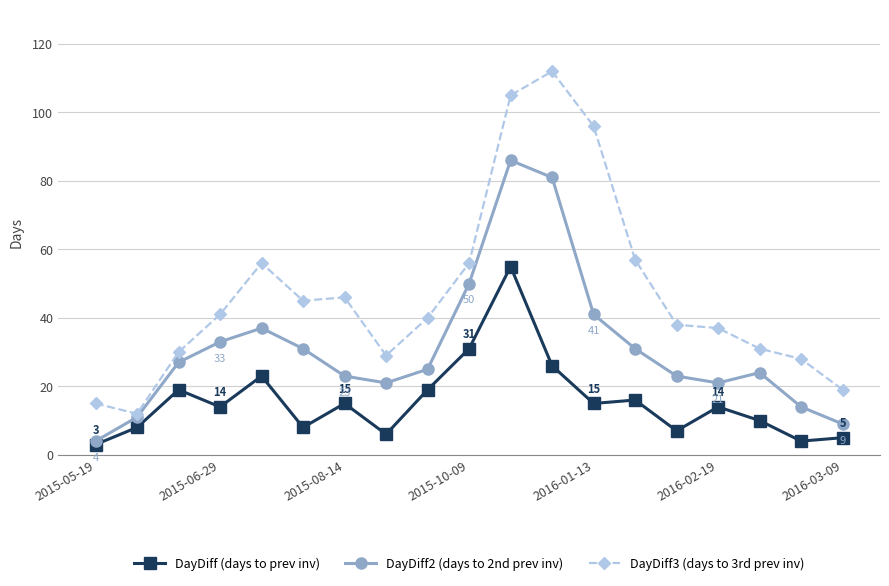

Which series has the largest range (max minus min)?

DayDiff3 (days to 3rd prev inv)